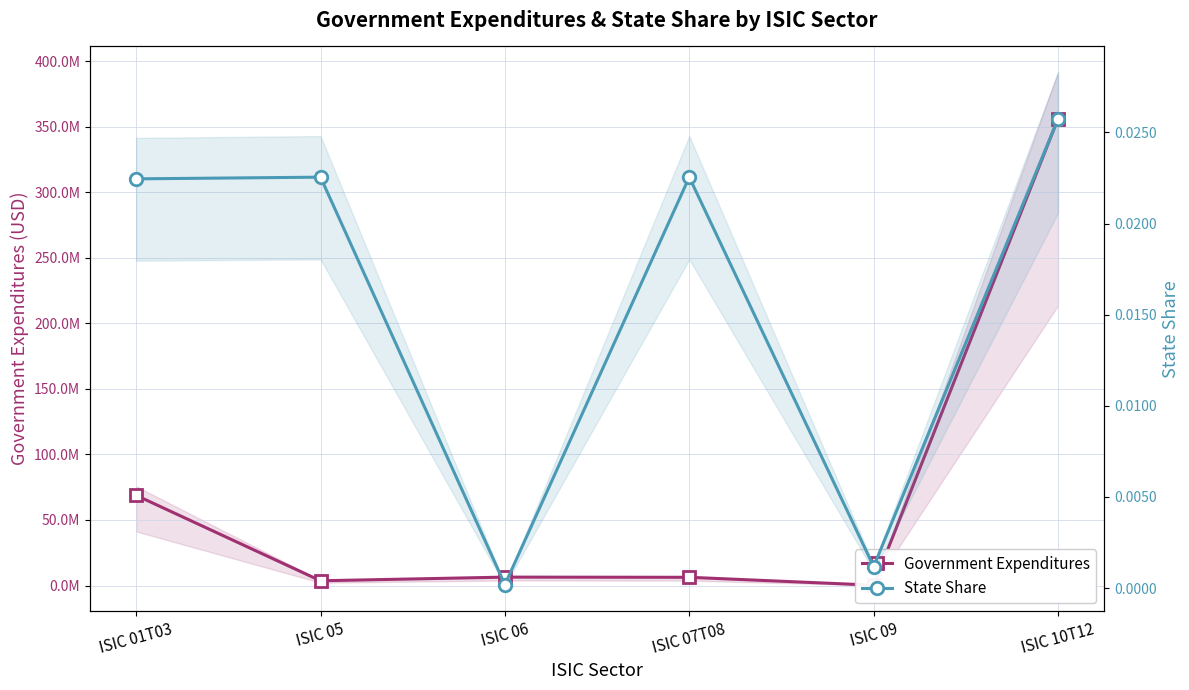

Reading left to right, list all the values displayed in this chart.

Government Expenditures: ISIC 01T03=68776391.6	ISIC 05=3641734.8	ISIC 06=6432553.6	ISIC 07T08=6296430.2	ISIC 09=290604.5	ISIC 10T12=355990477.5
State Share: ISIC 01T03=0.0	ISIC 05=0.0	ISIC 06=0.0	ISIC 07T08=0.0	ISIC 09=0.0	ISIC 10T12=0.0